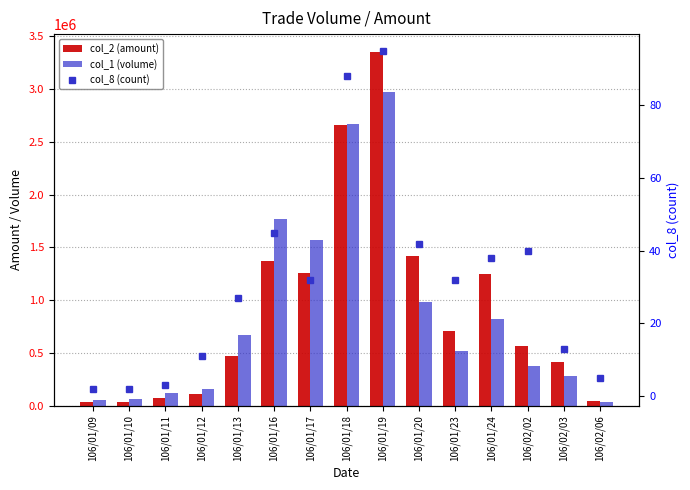

The value of col_1 (volume) at 106/01/23 is 514000. True or false?

True